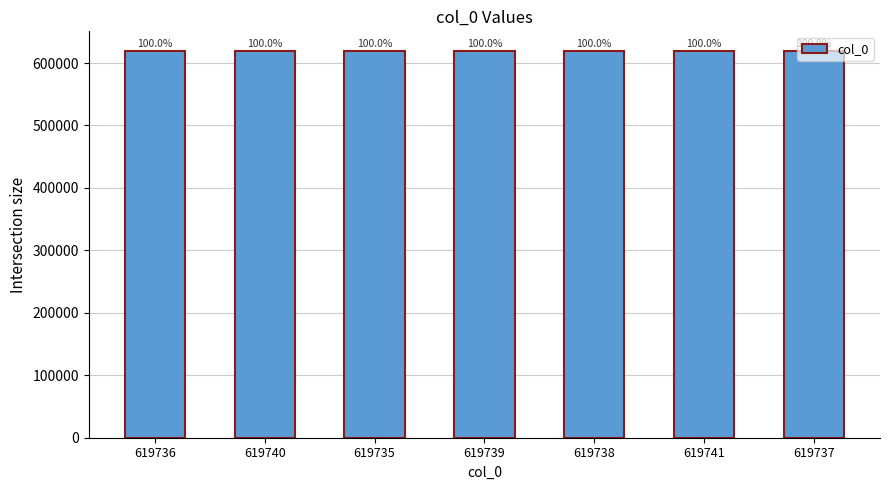

What is the average value?

619738